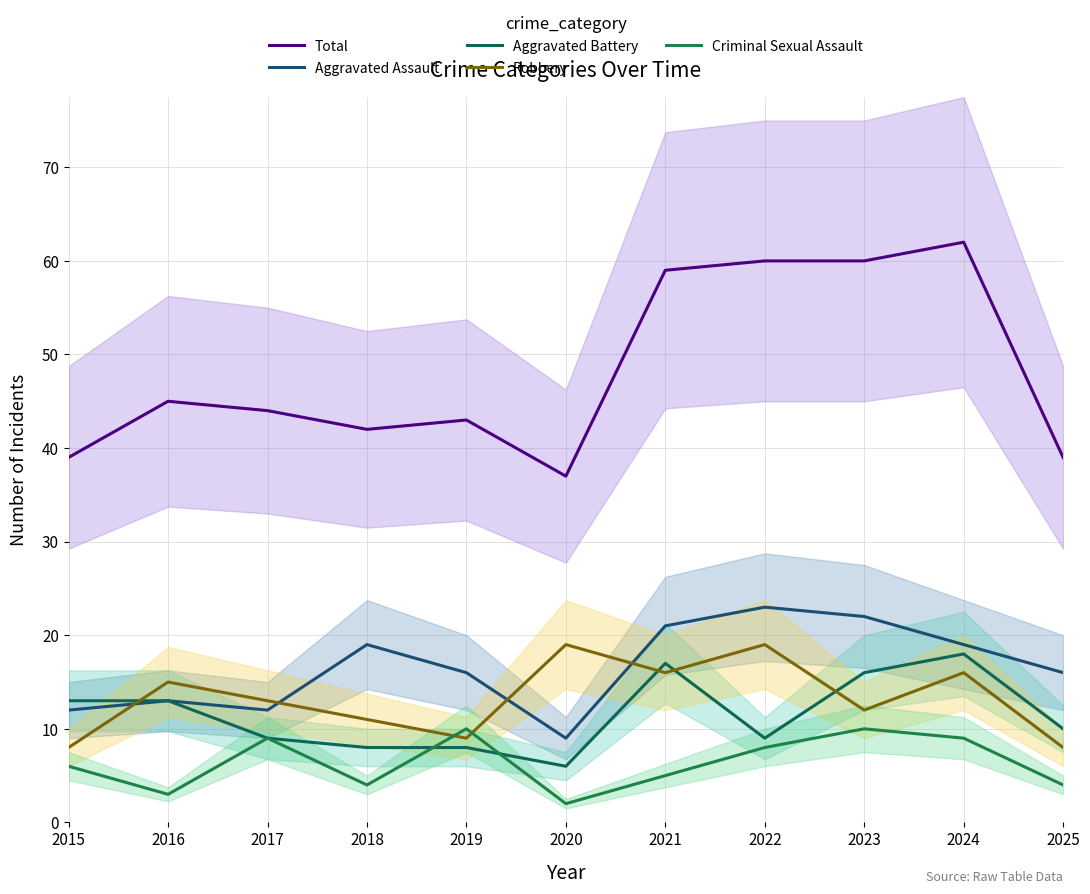

The Robbery series shows 19 at 2022. True or false?

True